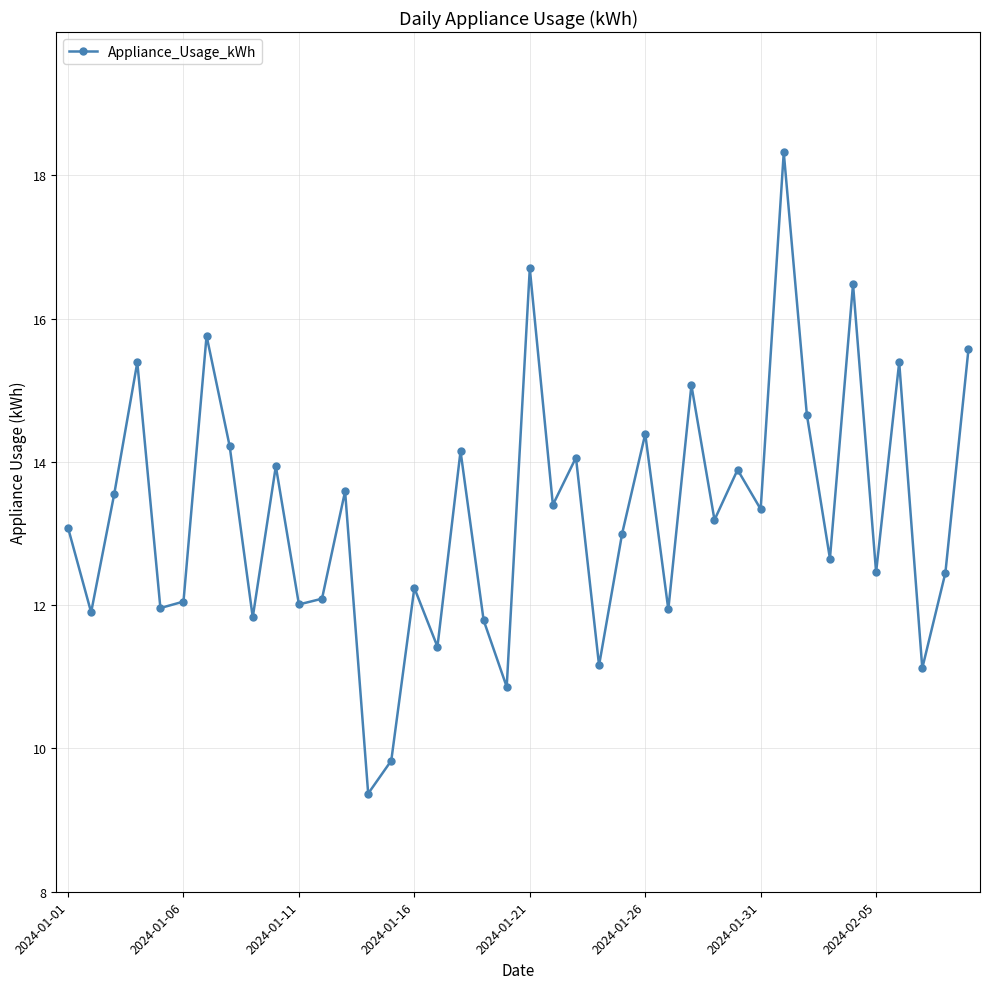

How many interior local valleys (lower than both neighbors) does the data have?

15